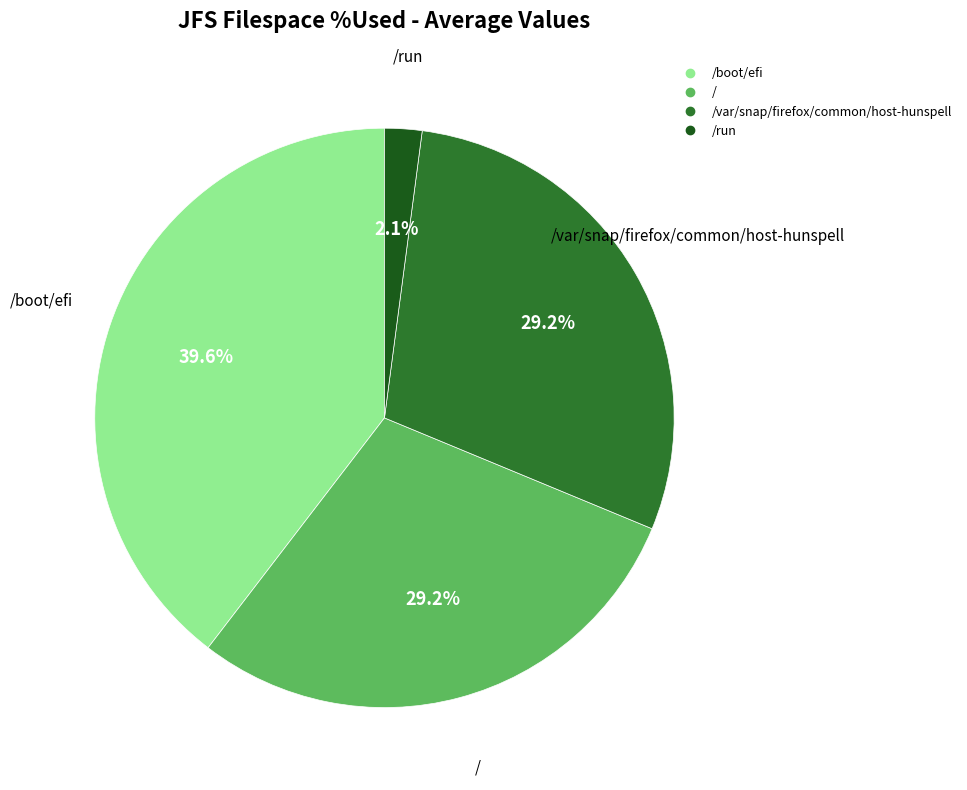

Is there a majority slice in this chart?

No